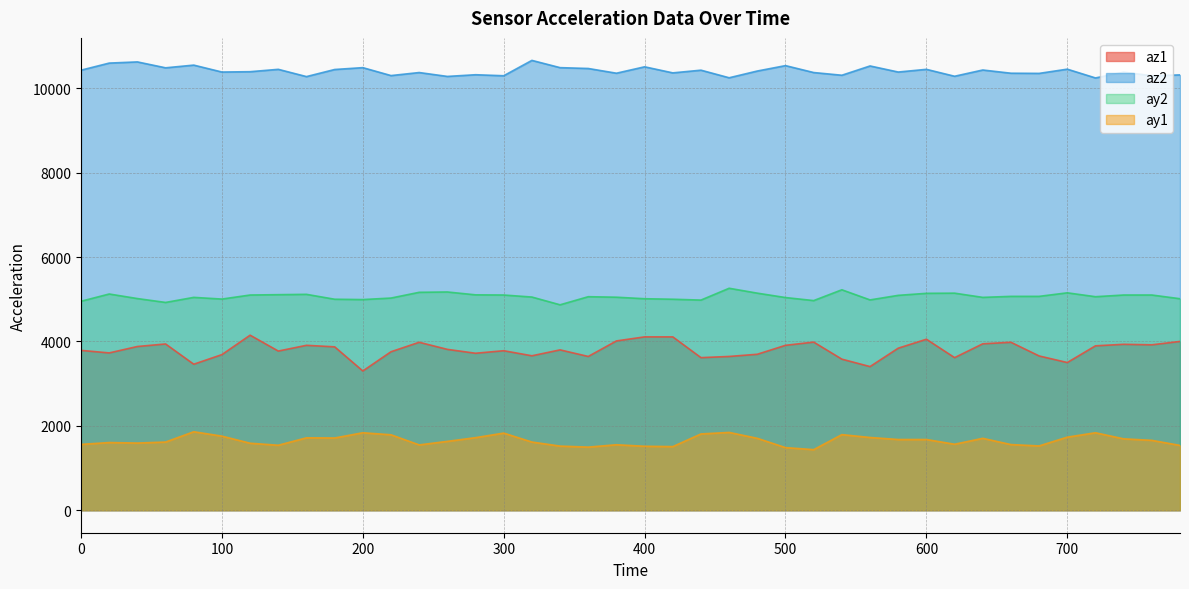

Does the chart display data point markers on the line(s)?

No